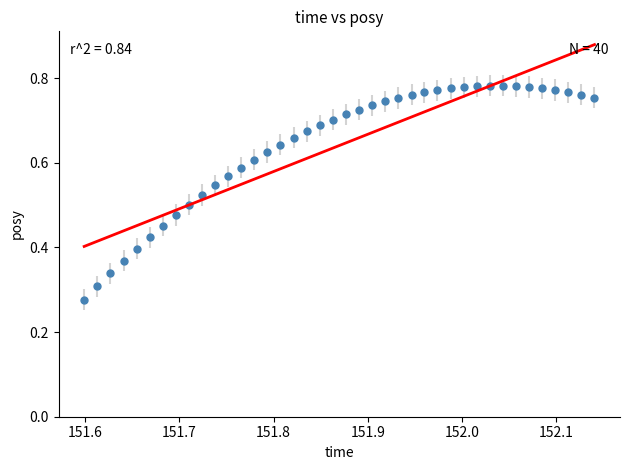

Count the number of points in this scatter plot.

40